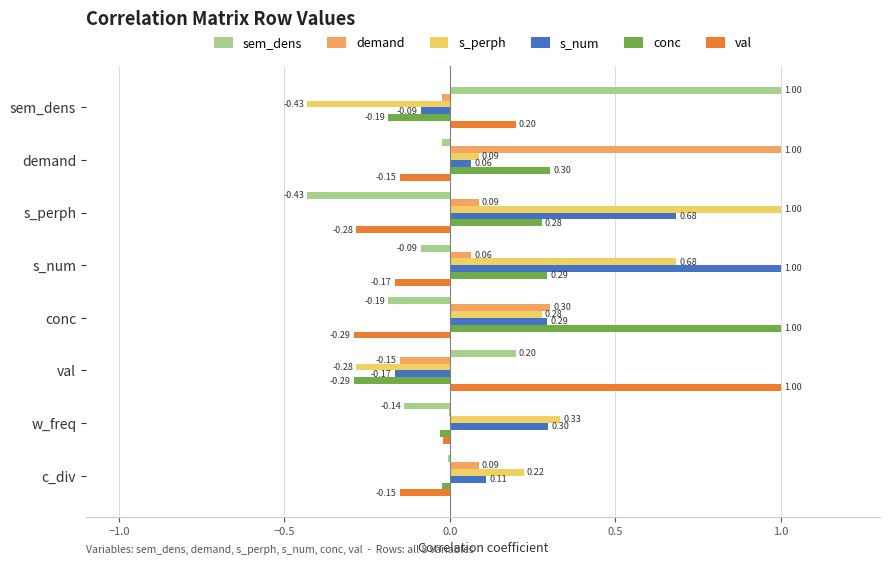

Which category has the highest value in the demand series?

demand